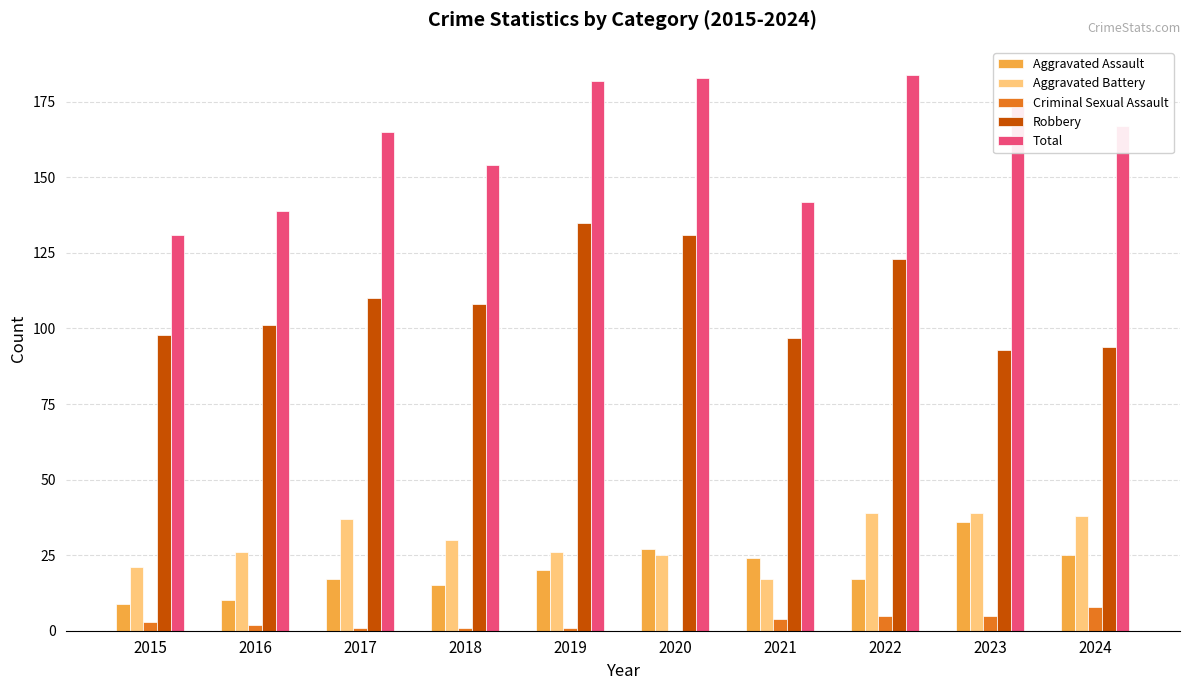

What is the sum of the Criminal Sexual Assault values at 2020 and 2018?

1